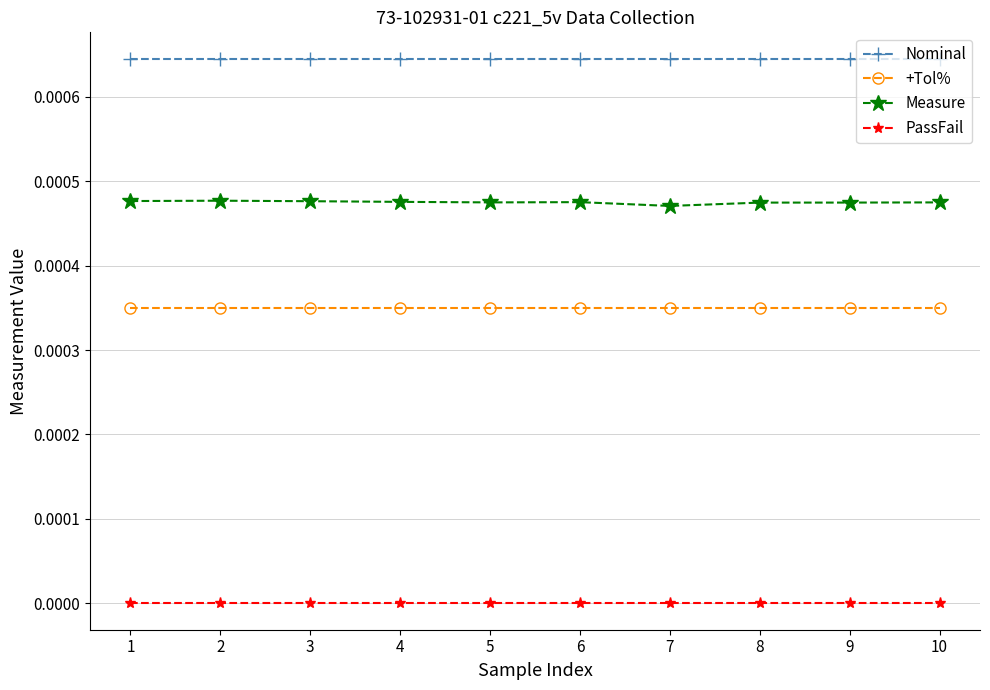

True or false: PassFail and +Tol% intersect in this chart.

False